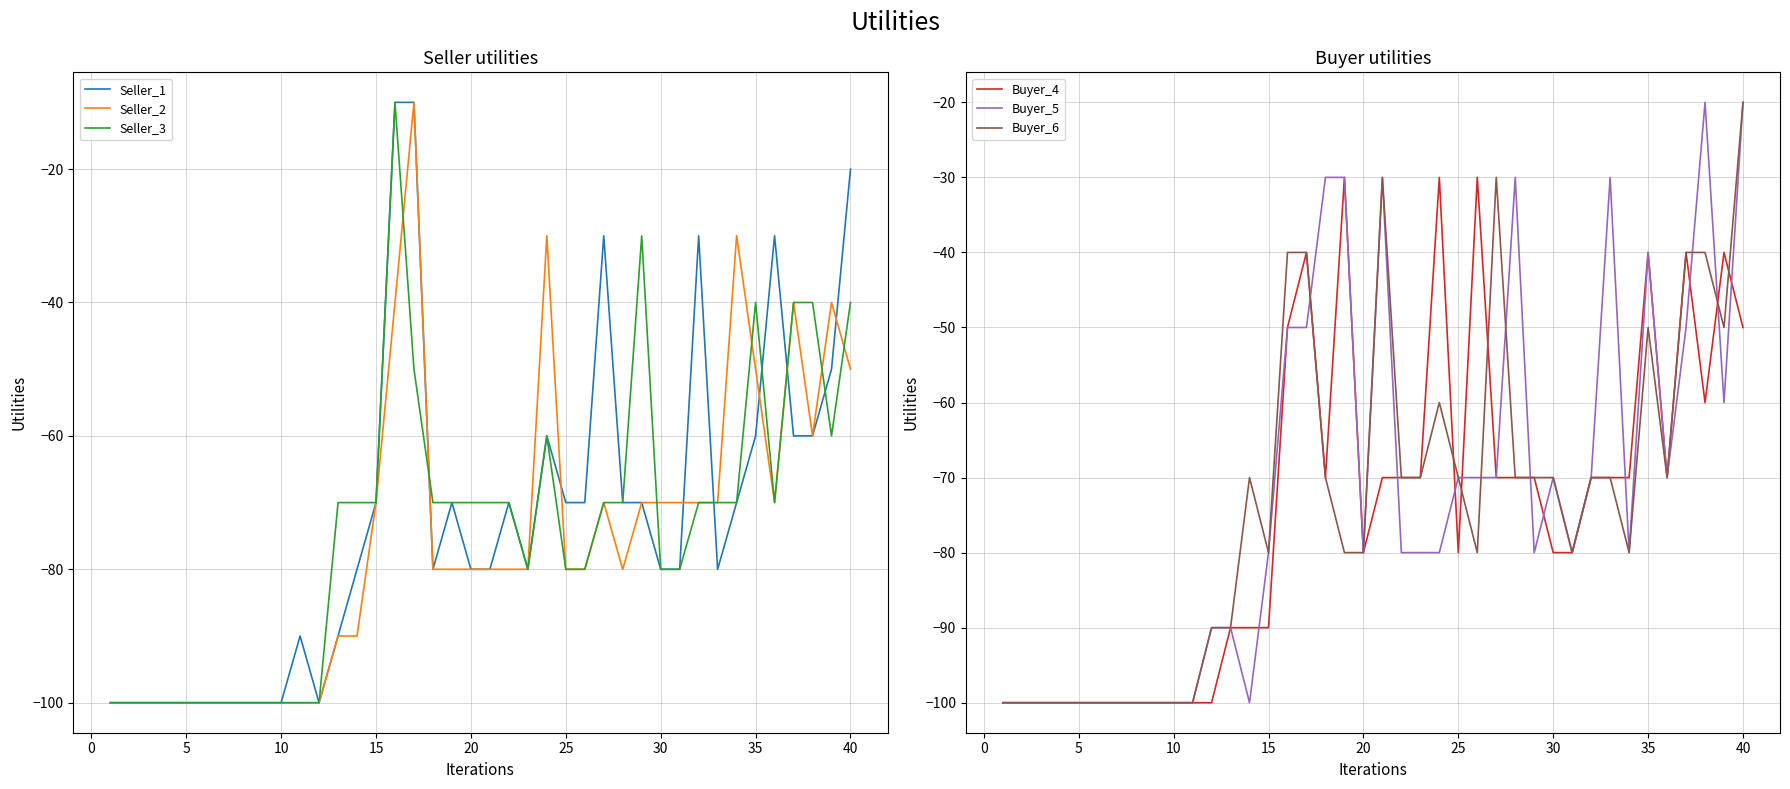

What is the lowest value of the Seller_1 series?

-100